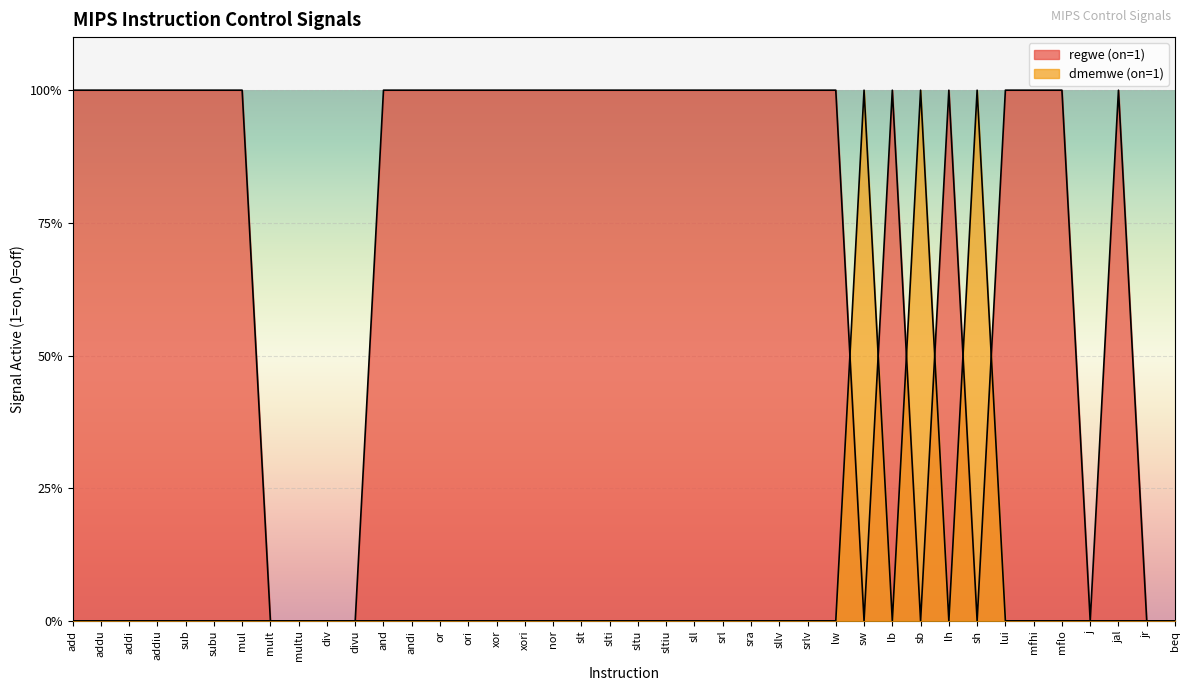

What is the greatest value displayed?

1